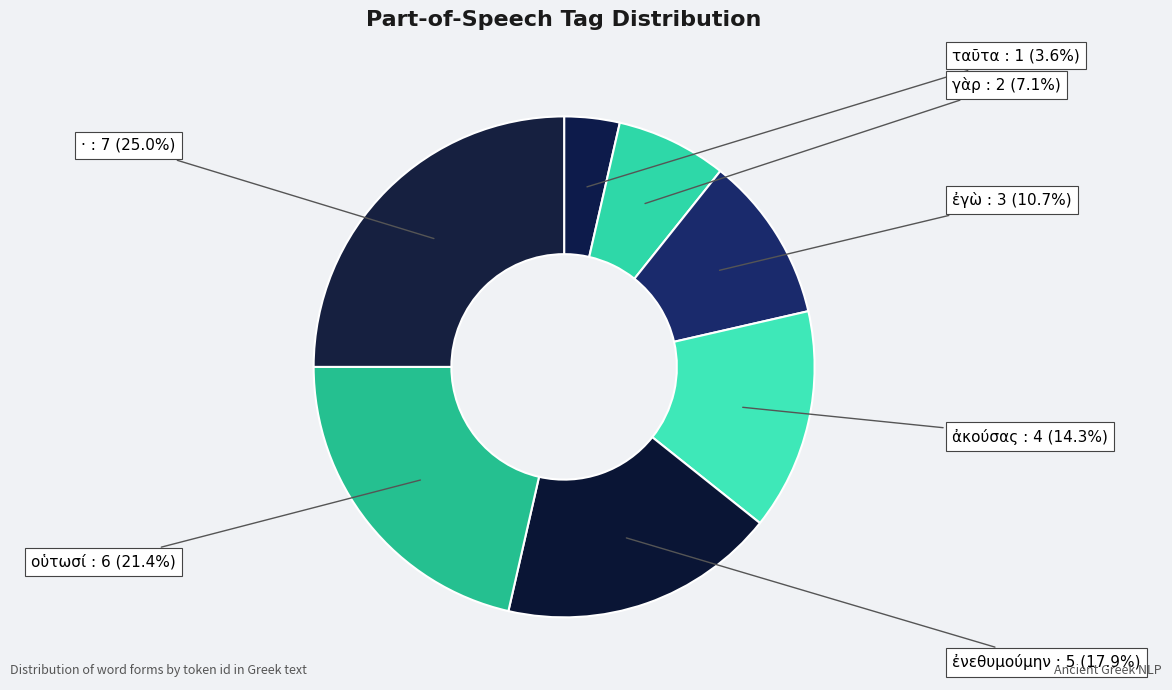

Is it true that ἐγὼ is 23% of the pie?

False